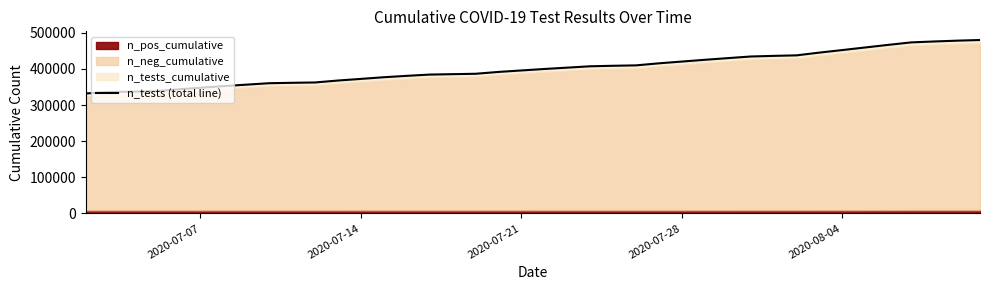

Is it true that the value at 25 is 107287?

False